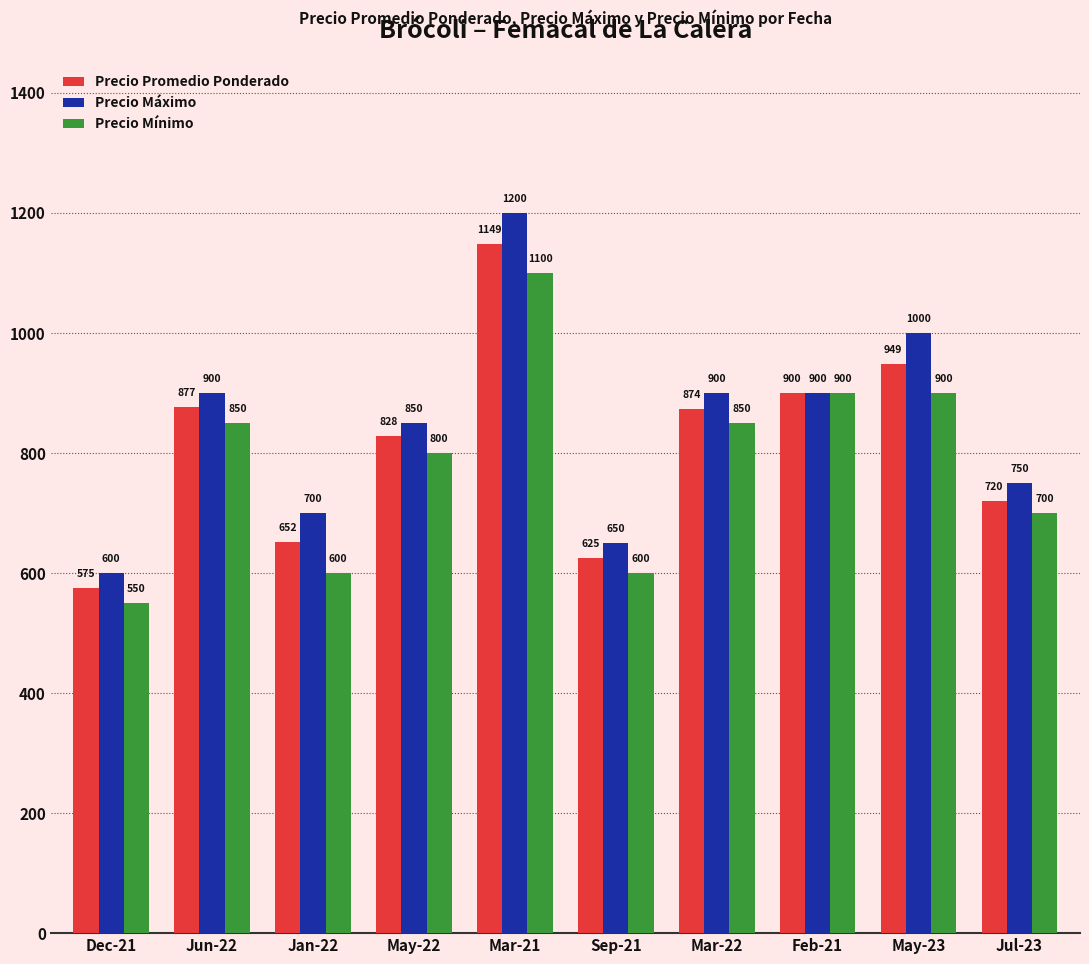

What is the label of the 7th bar from the right?

May-22